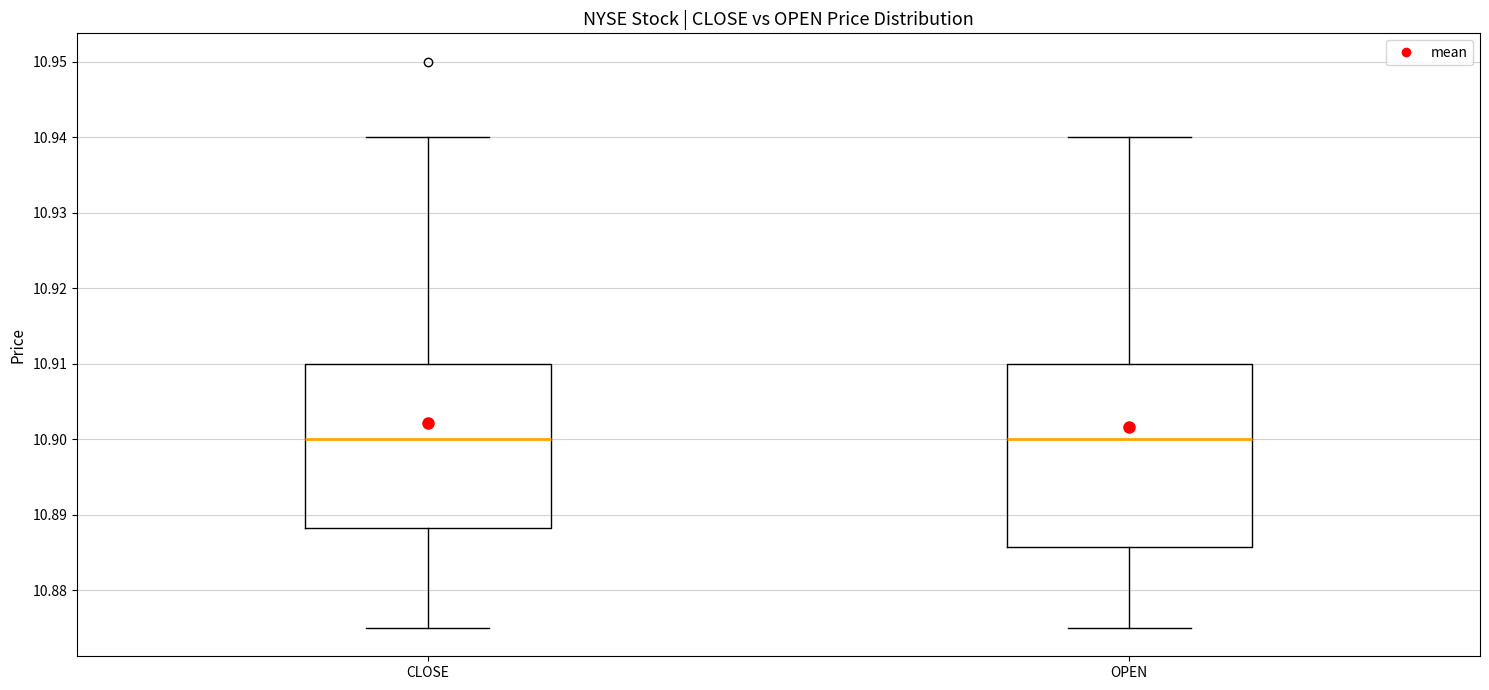

Which box is the tallest, from its lower edge to its upper edge?

OPEN